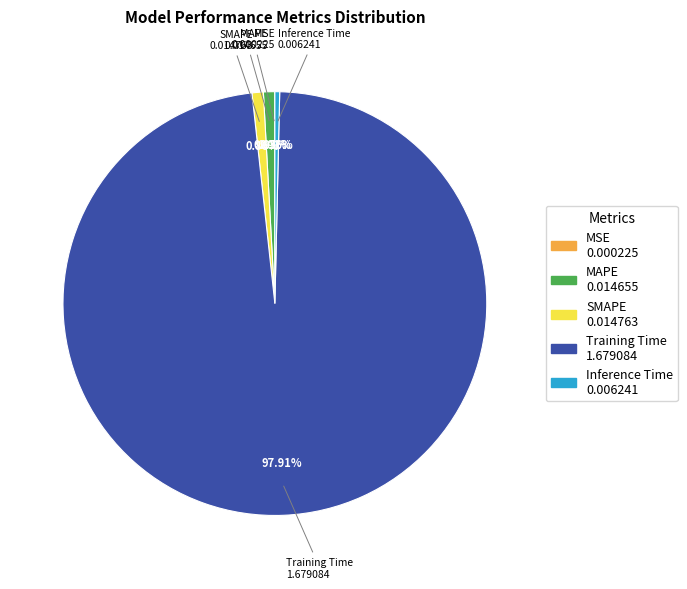

Which has a higher value, MAPE or Training Time?

Training Time